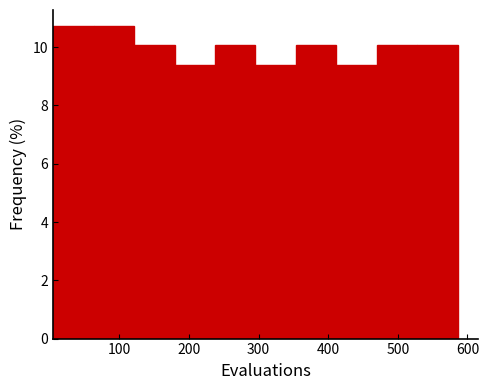

Reading left to right, list every bar in this chart as the range it spans on the x-axis followed by its height. Neither the bar edges nor the heights are printed on the chart, so give them approximately, as read against the axes.

10 to 60: 10.8
60 to 120: 10.8
120 to 180: 10.0
180 to 240: 9.4
240 to 300: 10.0
300 to 350: 9.4
350 to 410: 10.0
410 to 470: 9.4
470 to 530: 10.0
530 to 590: 10.0